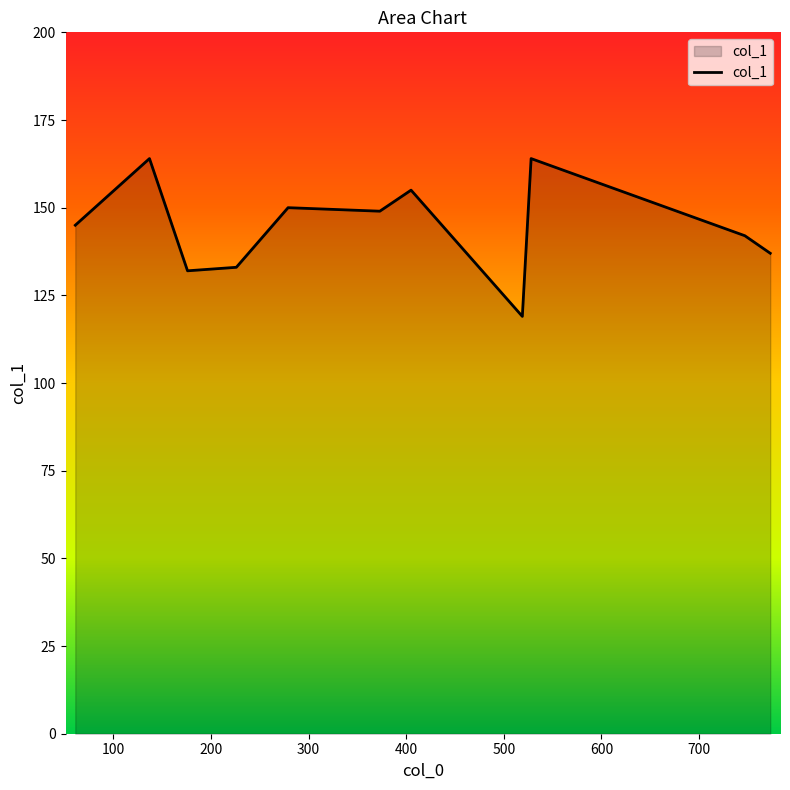

What is the difference between the maximum and minimum values?

45